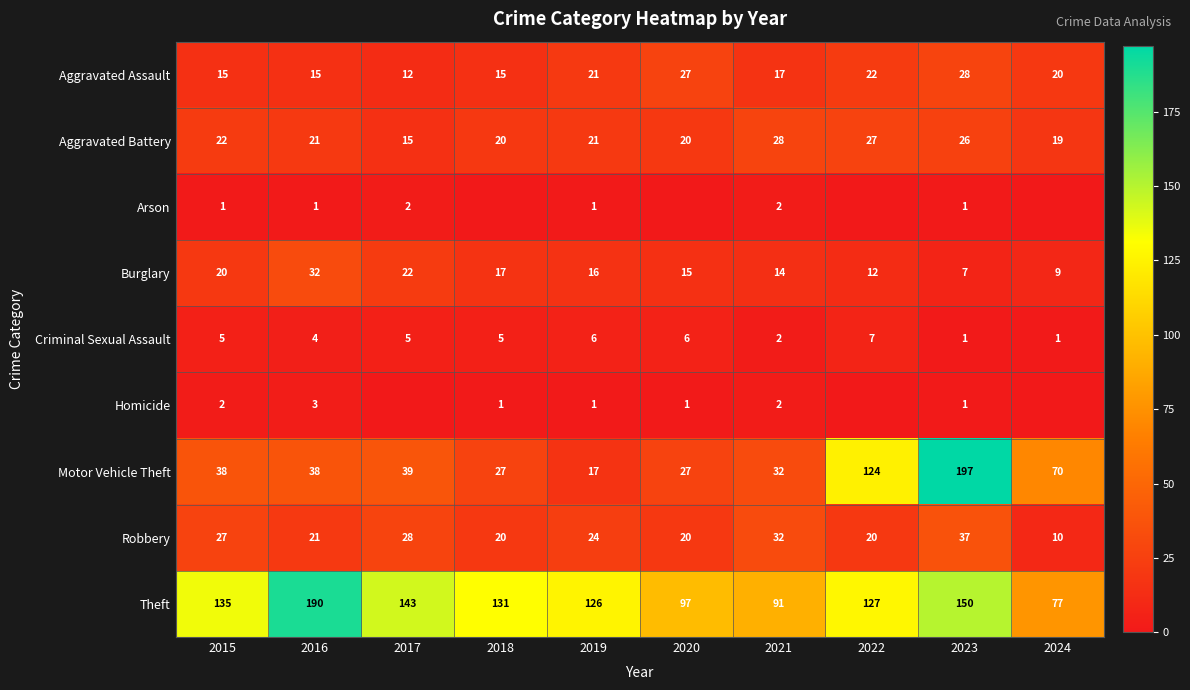

At how many categories does at least one series exceed 5?

10